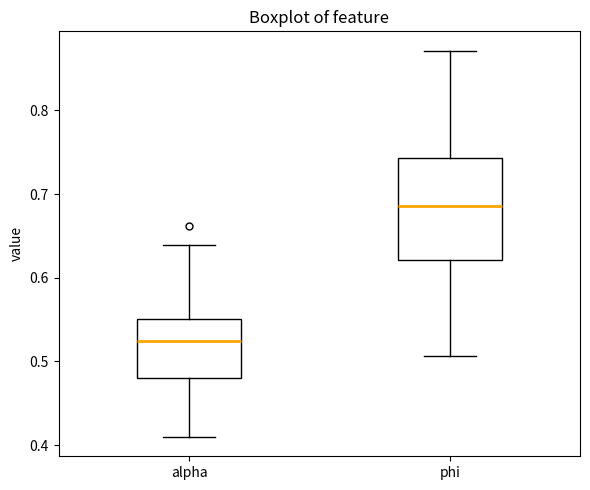

Comparing the boxes themselves (not the whiskers), which one is the tallest?

phi